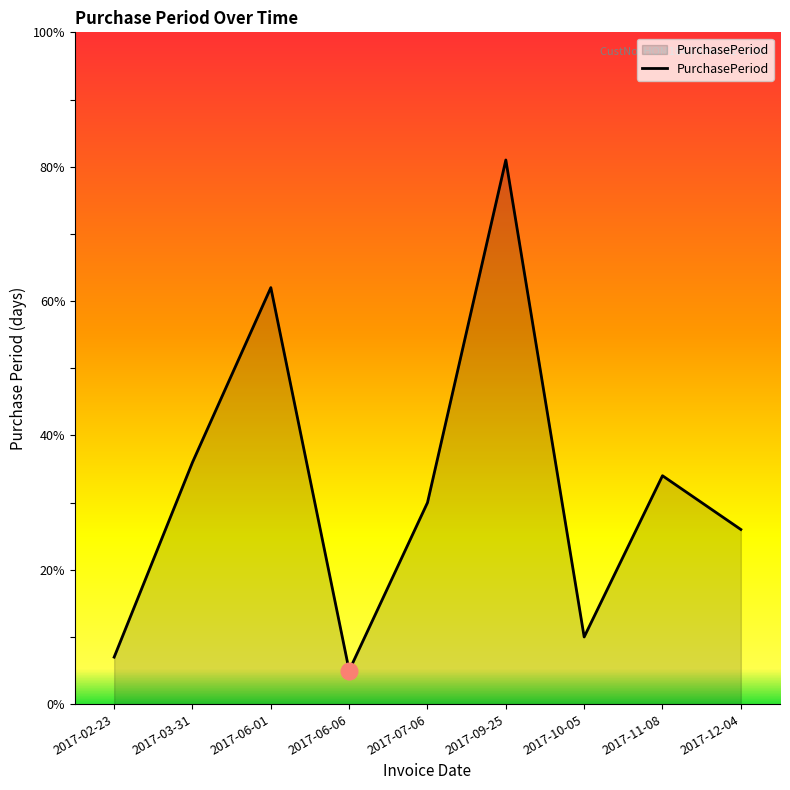

What is the change in value from 2017-06-06 to 2017-11-08?

+29